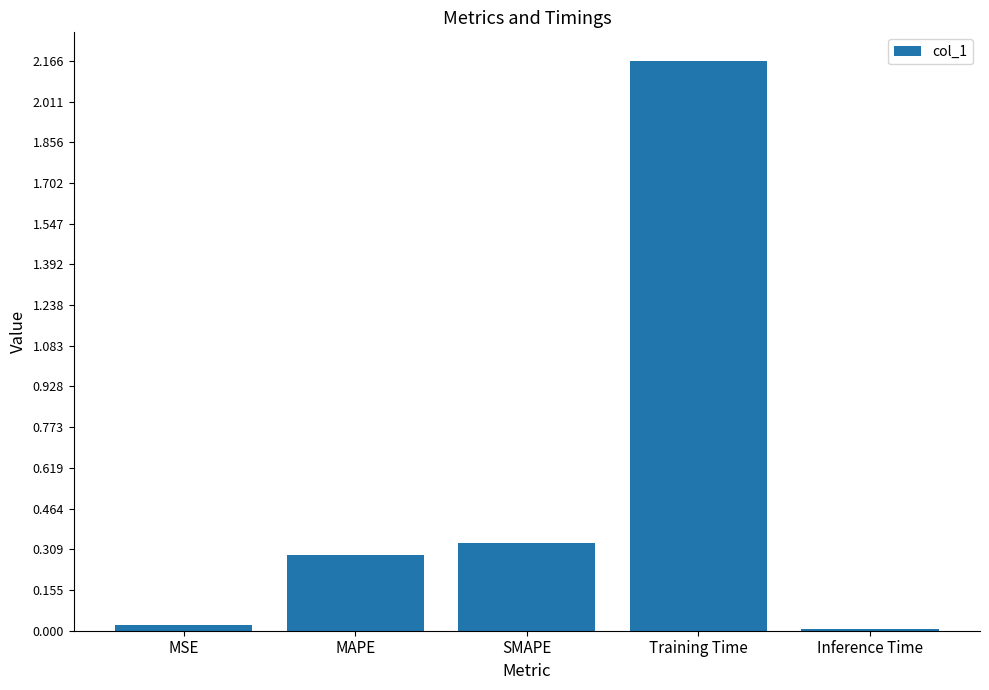

True or false: the data shows 0.0 at MSE.

True